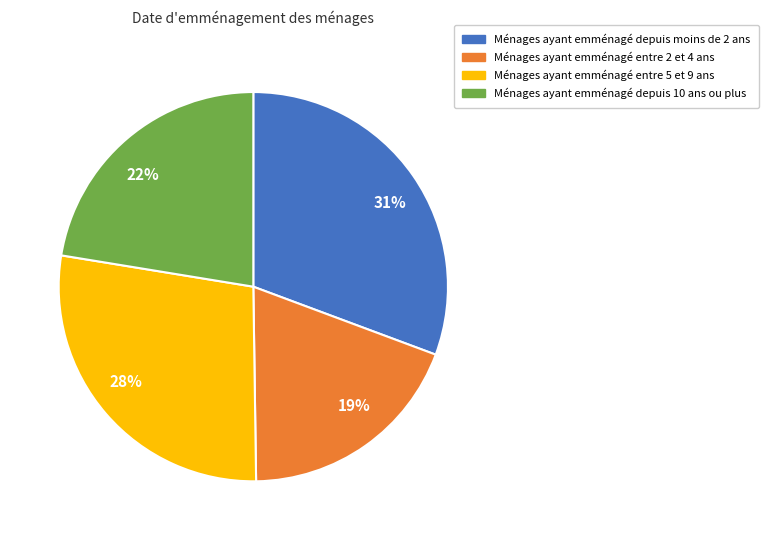

Combined, do Ménages ayant emménagé depuis moins de 2 ans and Ménages ayant emménagé entre 5 et 9 ans account for over 50%?

Yes